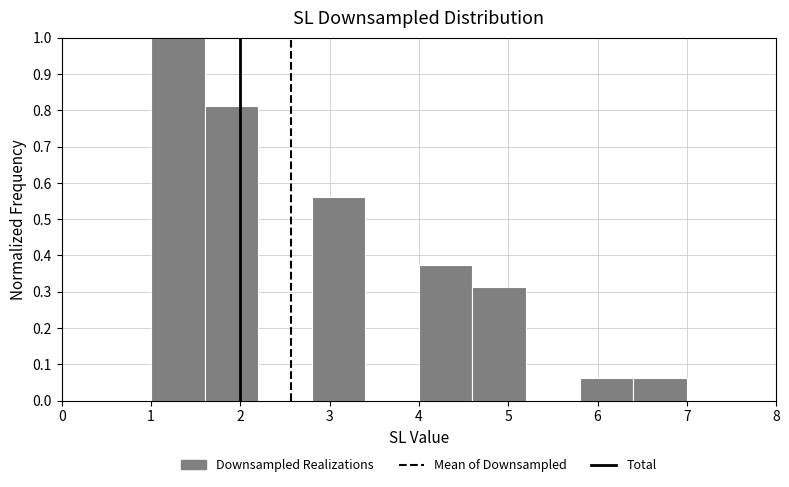

Which range on the x-axis has the tallest bar?

1.0 to 1.6